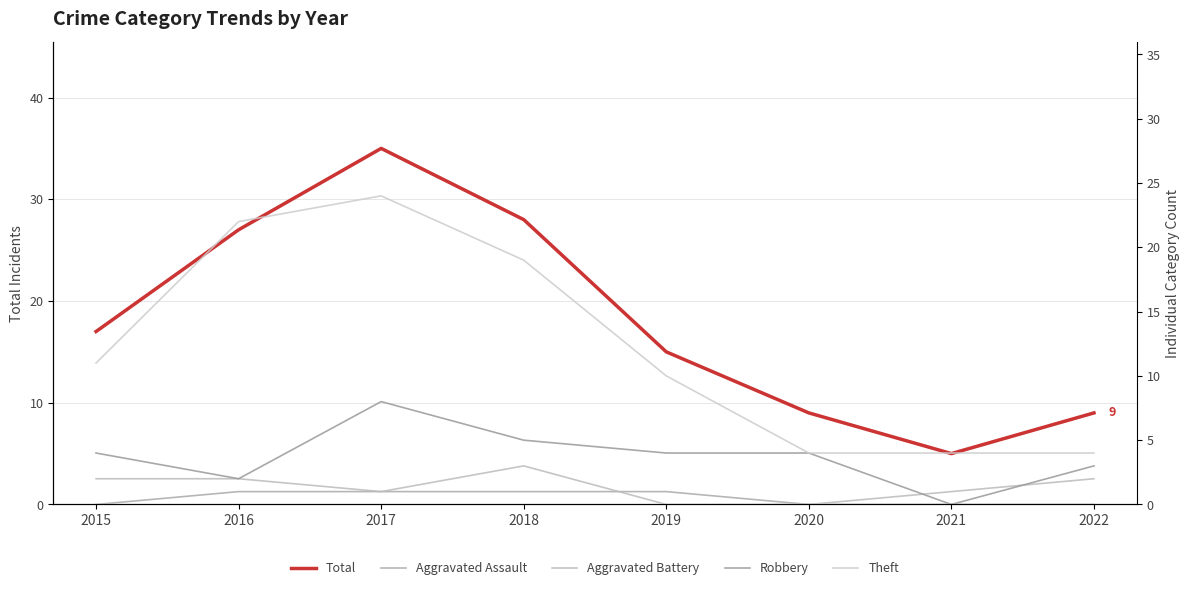

Which series has the largest total across all categories?

Total